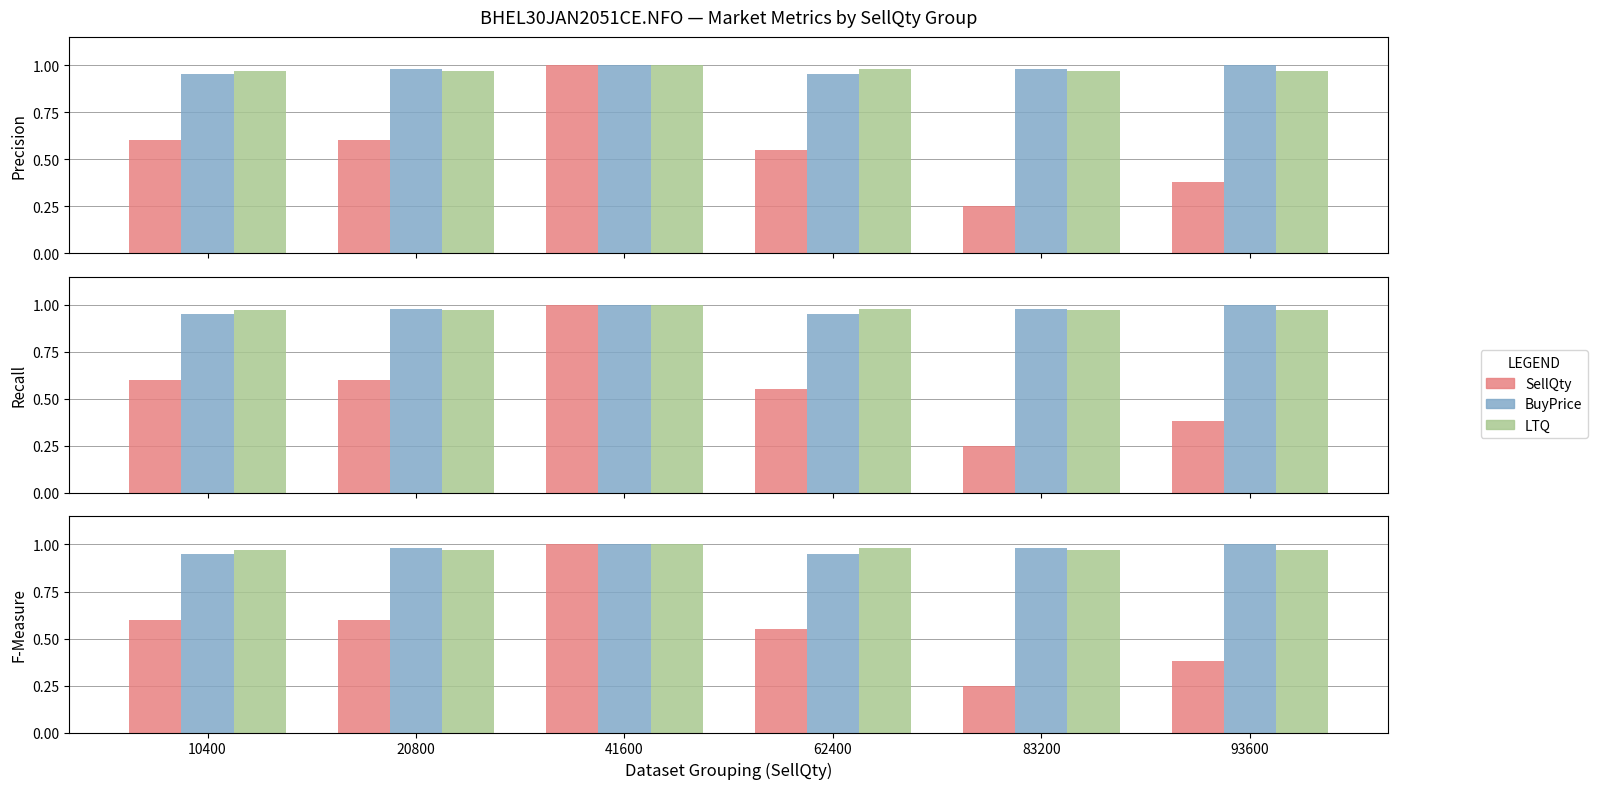

Reading left to right, extract all data points from this chart.

SellQty: 0.6	0.6	1.0	0.6	0.2	0.4
BuyPrice: 0.9	1.0	1.0	0.9	1.0	1.0
LTQ: 1.0	1.0	1.0	1.0	1.0	1.0